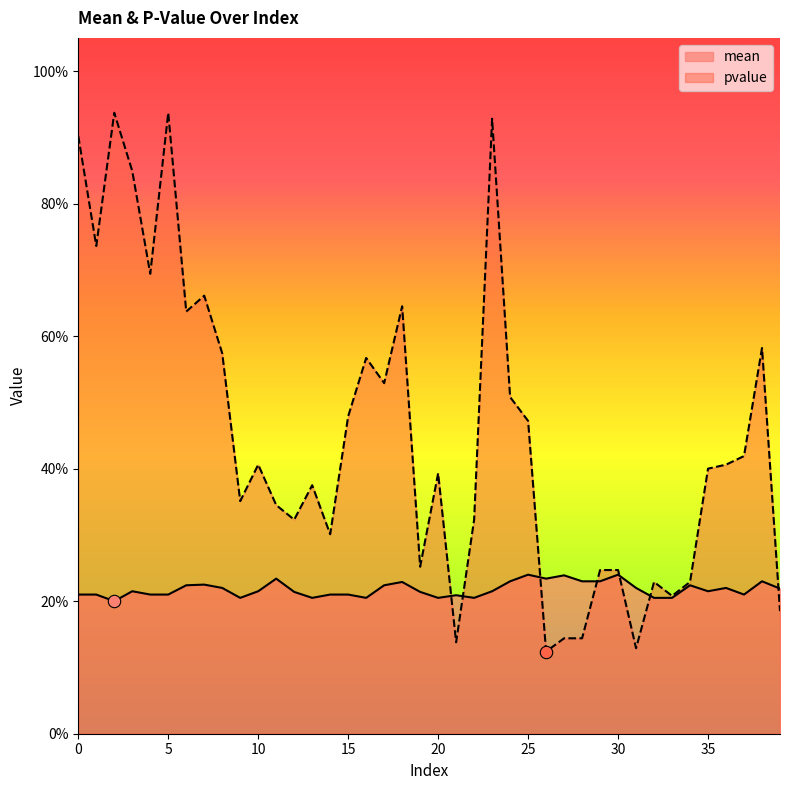

What is the total value across all series at 15?

0.7